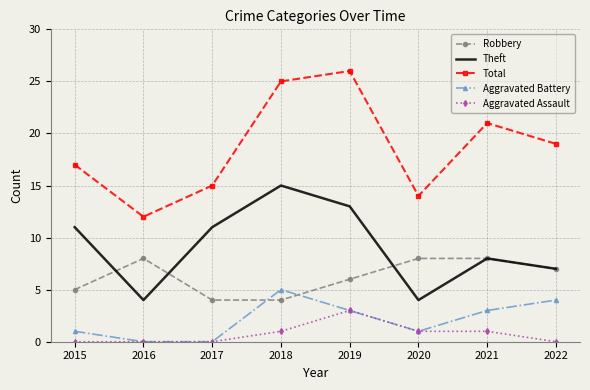

Reading left to right, transcribe all the data shown in this chart.

Robbery: 5	8	4	4	6	8	8	7
Theft: 11	4	11	15	13	4	8	7
Total: 17	12	15	25	26	14	21	19
Aggravated Battery: 1	0	0	5	3	1	3	4
Aggravated Assault: 0	0	0	1	3	1	1	0